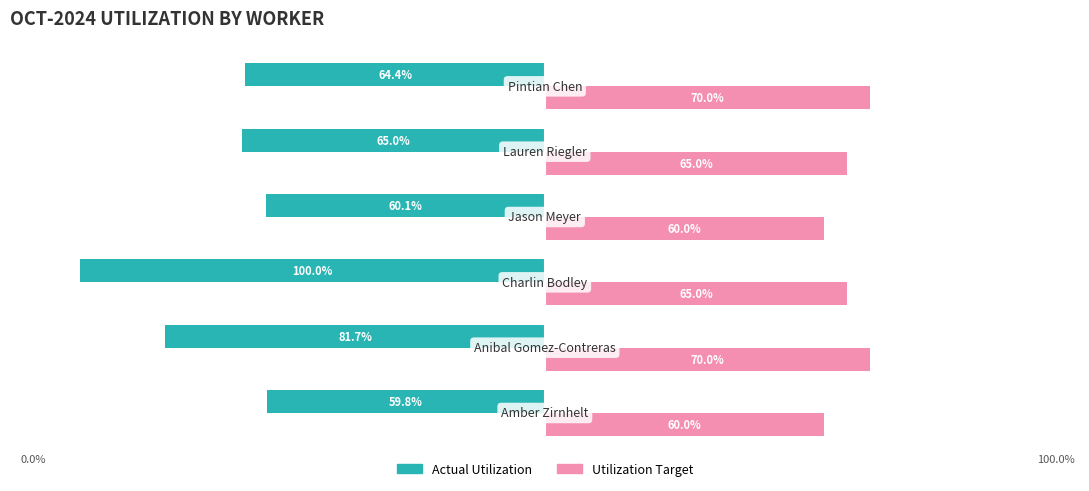

At how many categories does at least one series exceed 0?

6